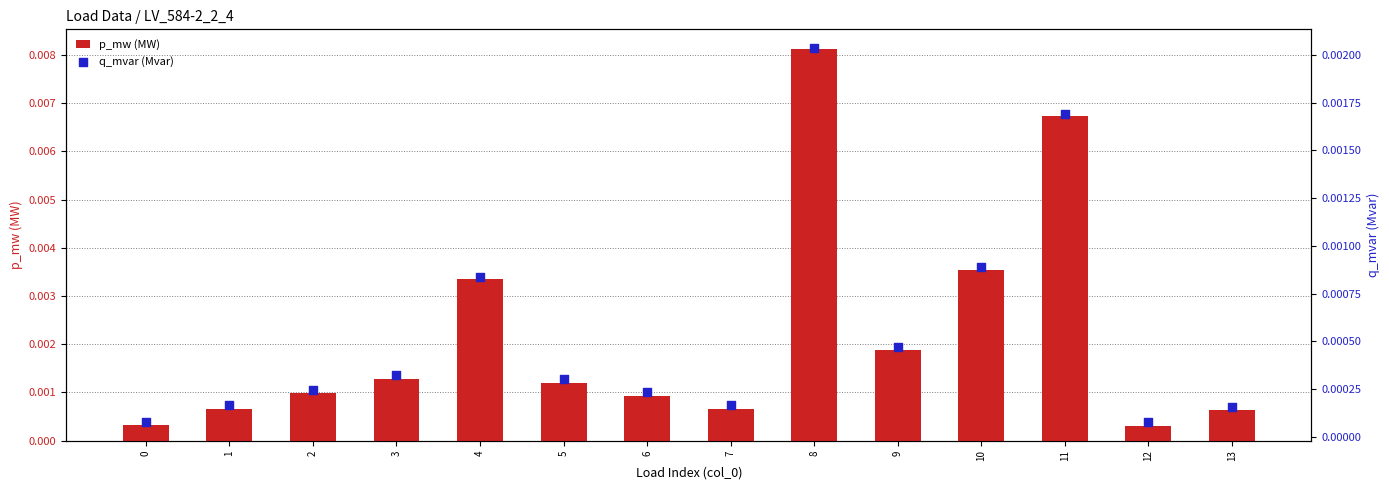

At which category is the sum across all series the highest?

8